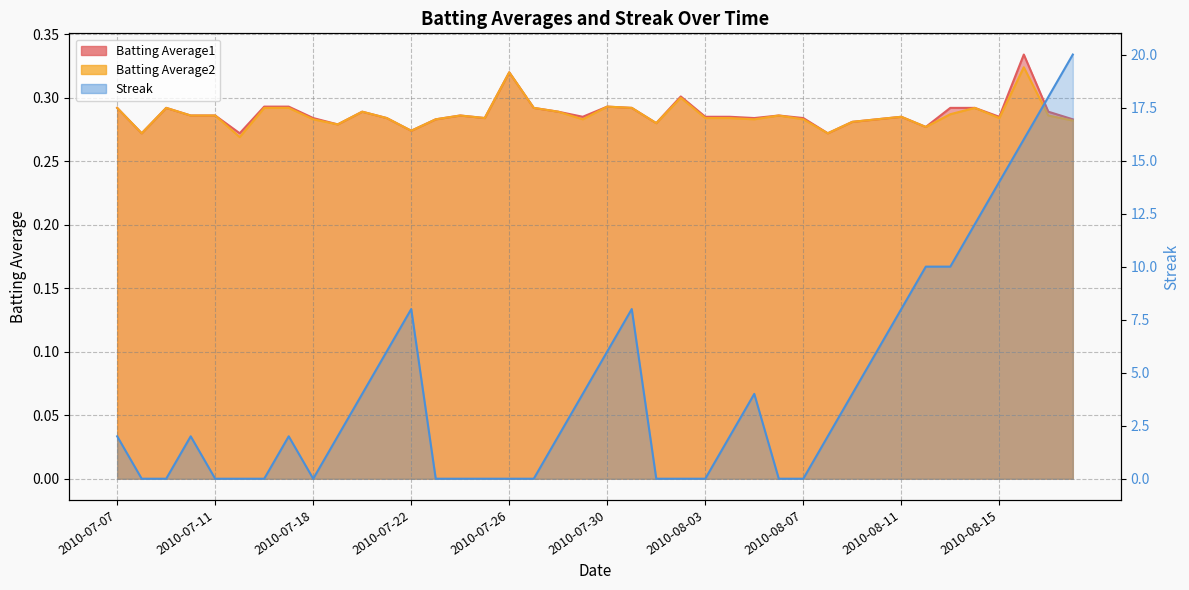

What position from the left is 2010-07-15?

6